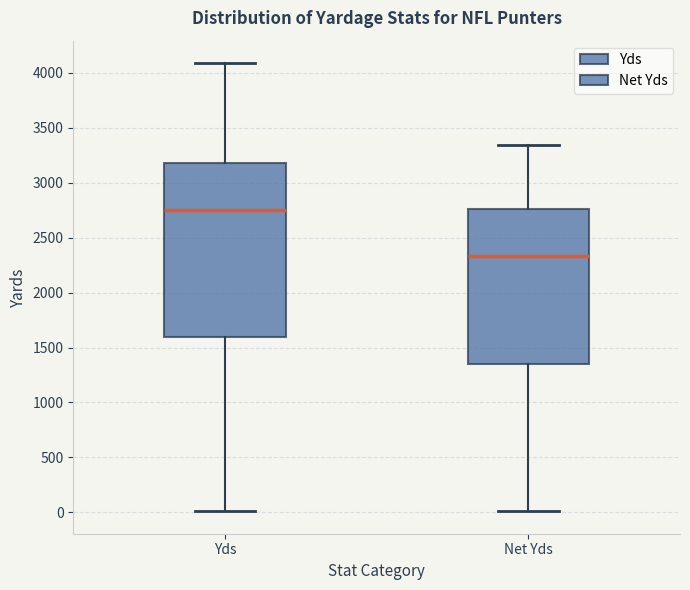

Which box is the tallest, from its lower edge to its upper edge?

Yds